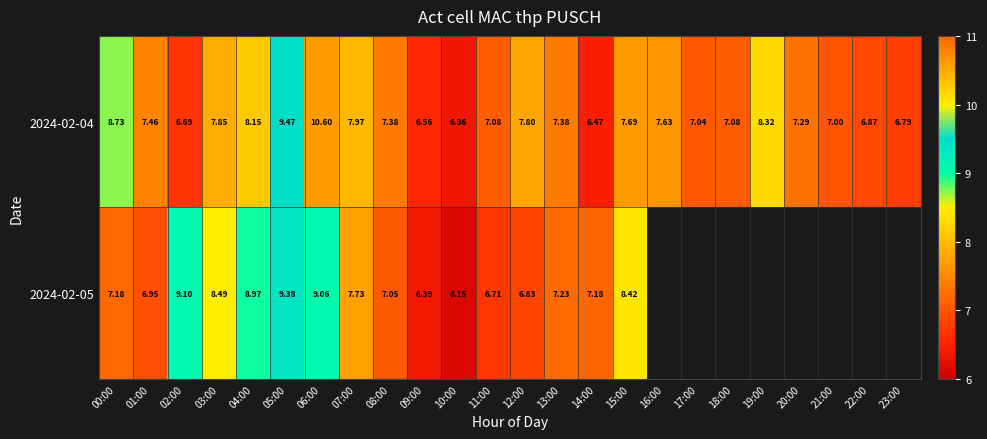

Where is 2024-02-04 nearest to the value 8?

07:00